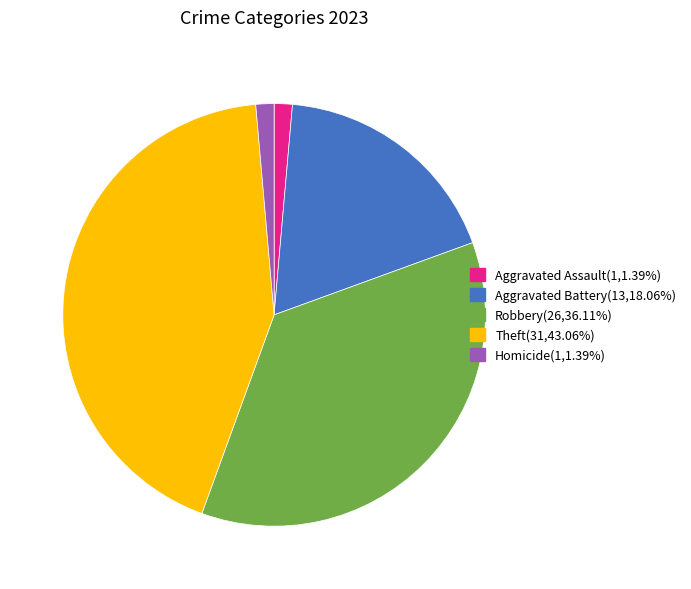

Combined, do Robbery(26,36.11%) and Theft(31,43.06%) account for over 50%?

Yes